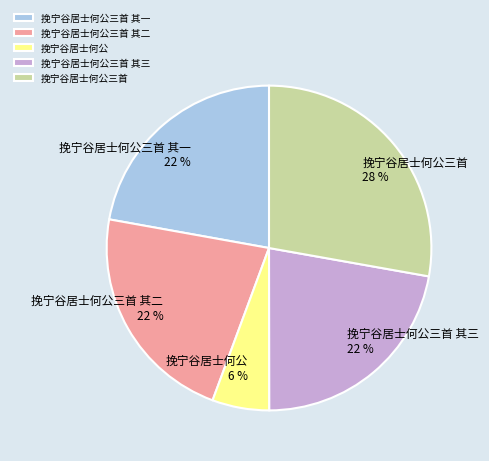

What percentage is the 挽宁谷居士何公三首 其一 slice, to the nearest percent?

22%